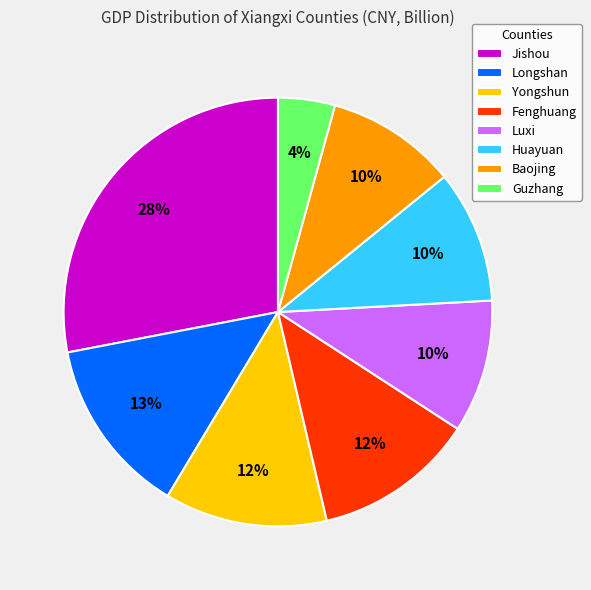

The Guzhang slice represents 15% of the pie. True or false?

False